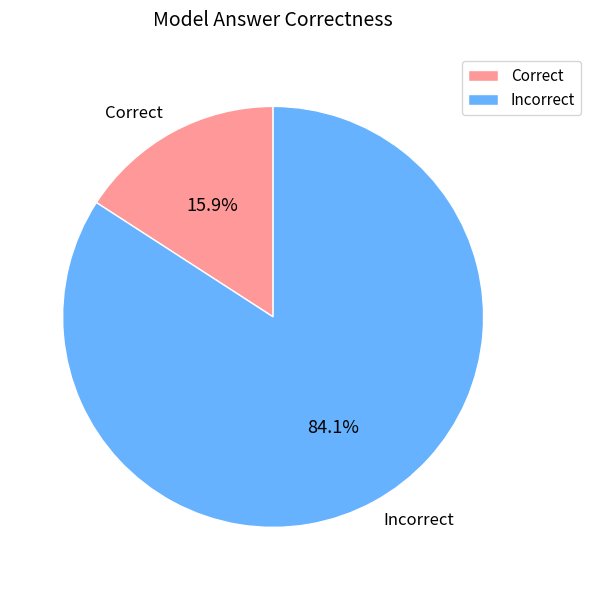

Does Incorrect account for over 50% of the chart?

Yes